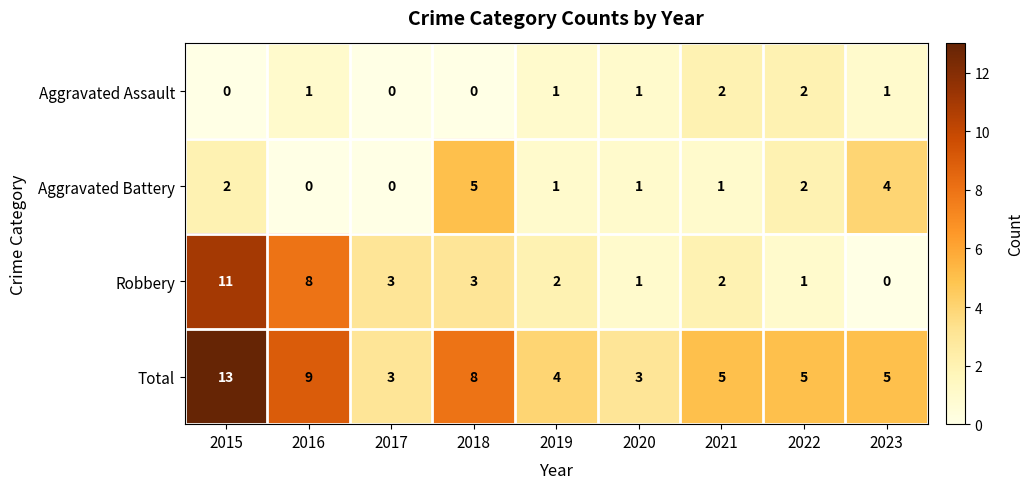

Which series has the largest range (max minus min)?

Robbery